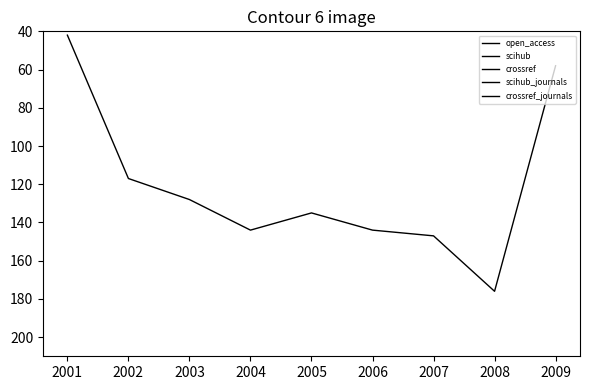

What is the maximum value shown in the chart?

176